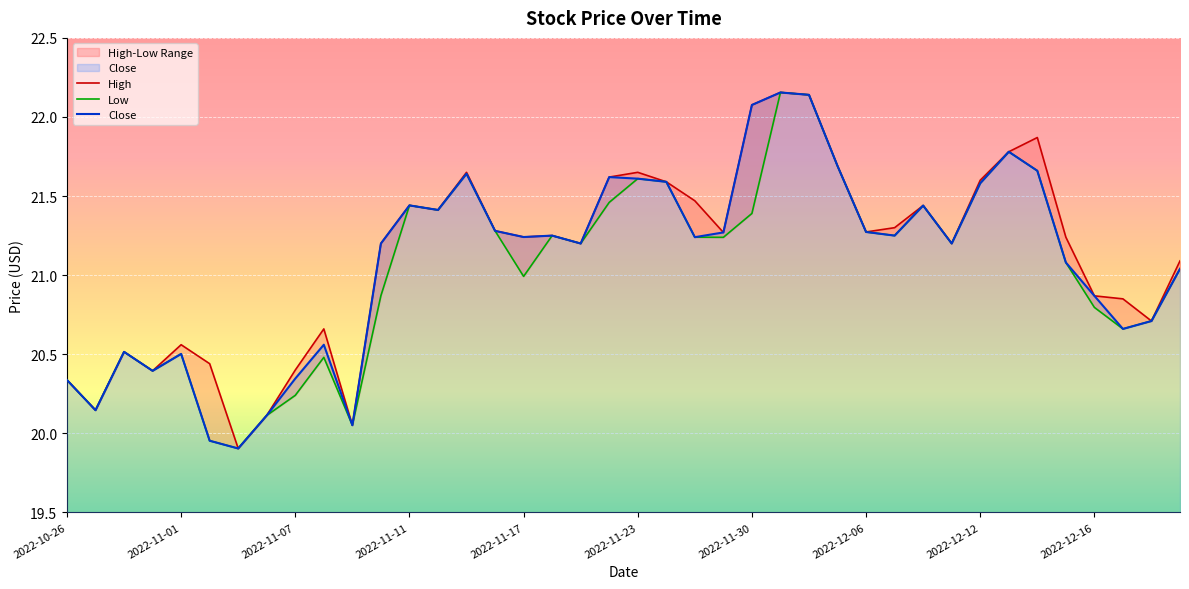

True or false: Close has a value of 20.4 at 2022-10-31.

True